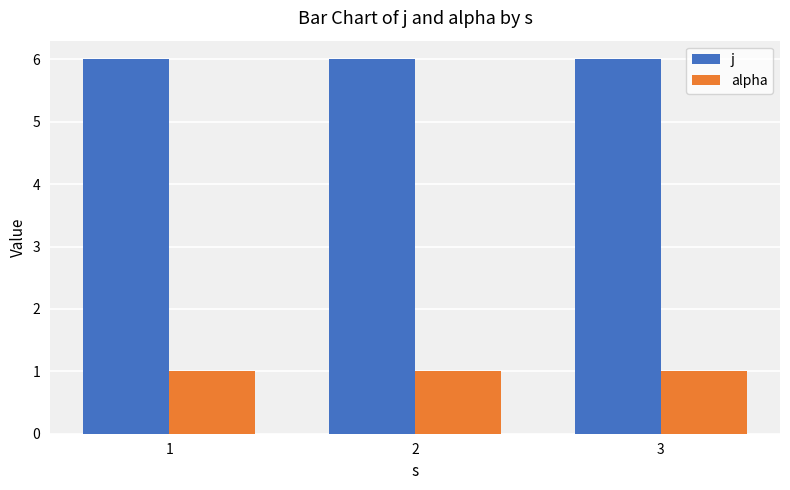

What is the lowest value of the j series?

6